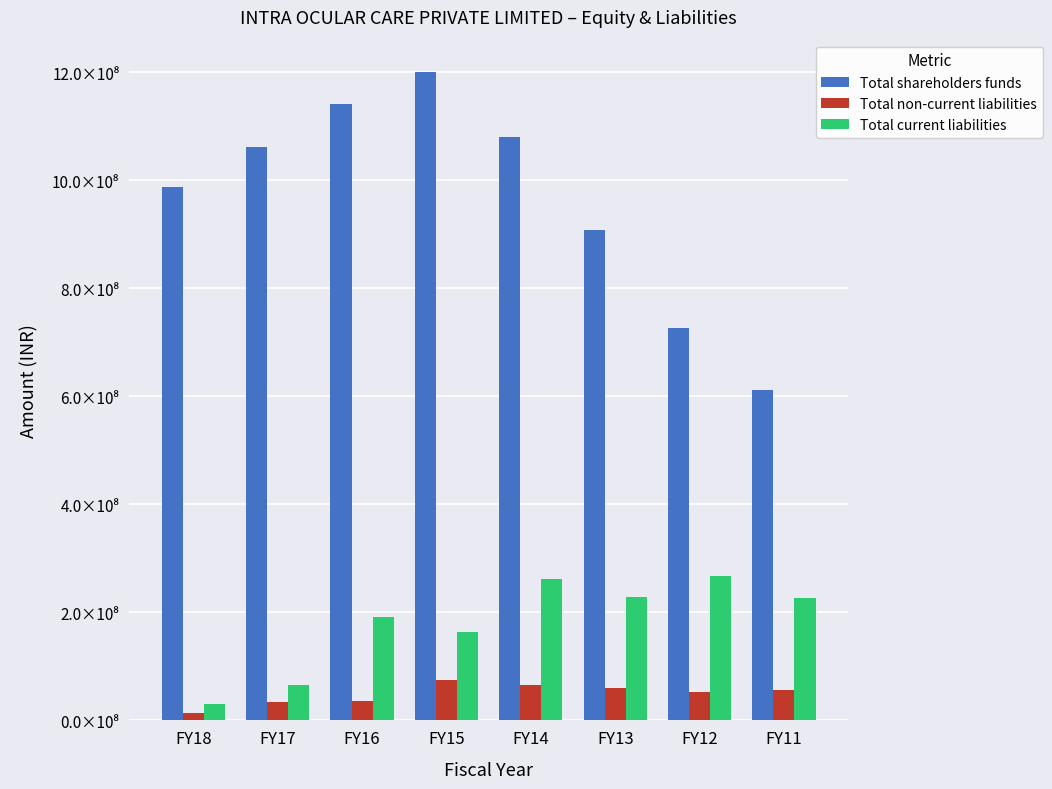

The Total shareholders funds series shows 1797496368 at FY16. True or false?

False